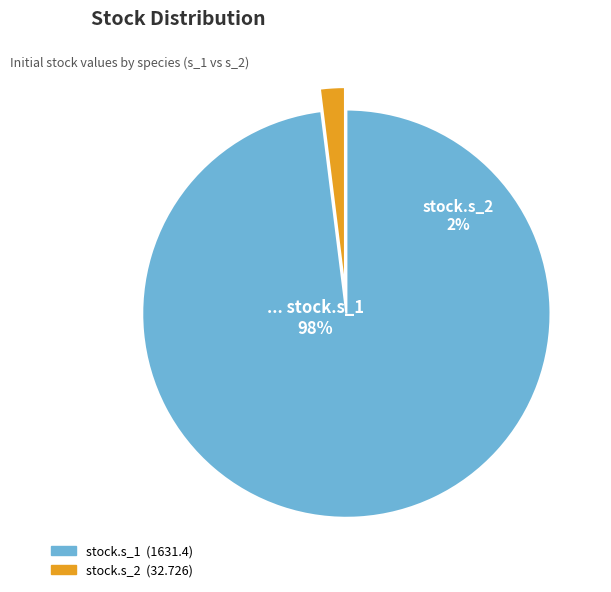

To the nearest percent, what is the combined percentage of stock.s_1 and stock.s_2?

100%